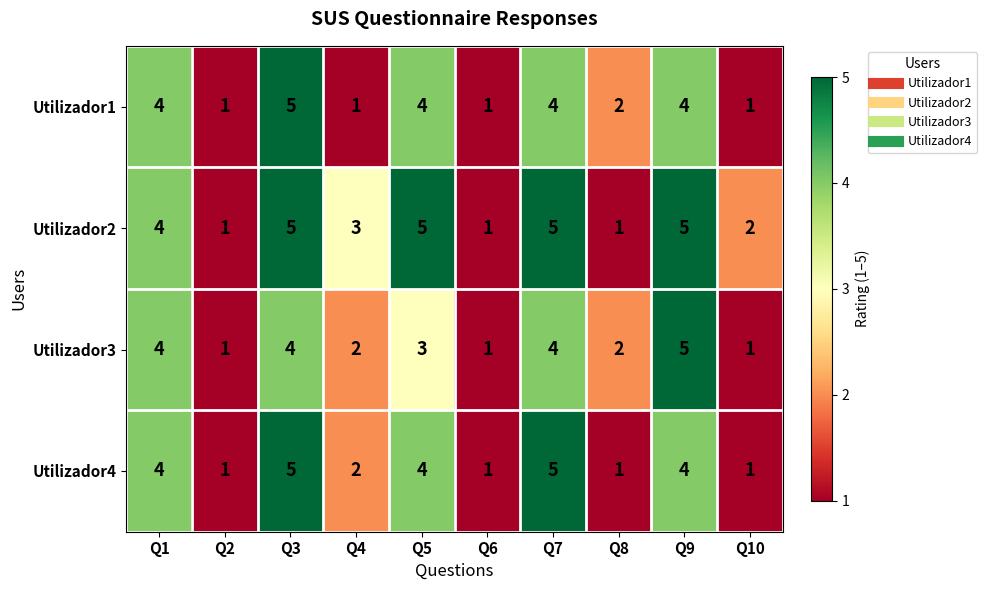

What is the difference between the maximum and minimum values in the Utilizador4 series?

4